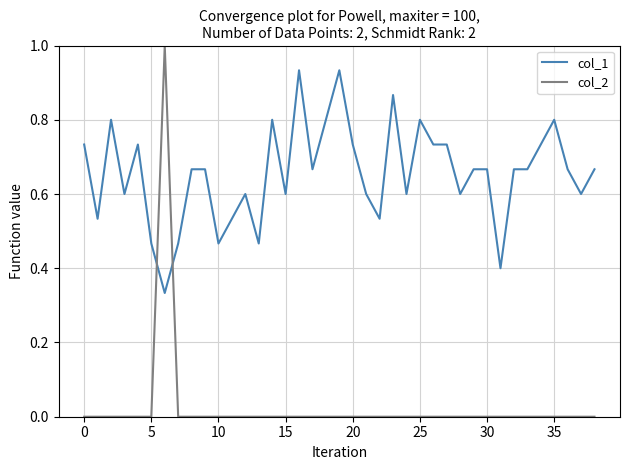

What is the maximum value for col_2?

1.0